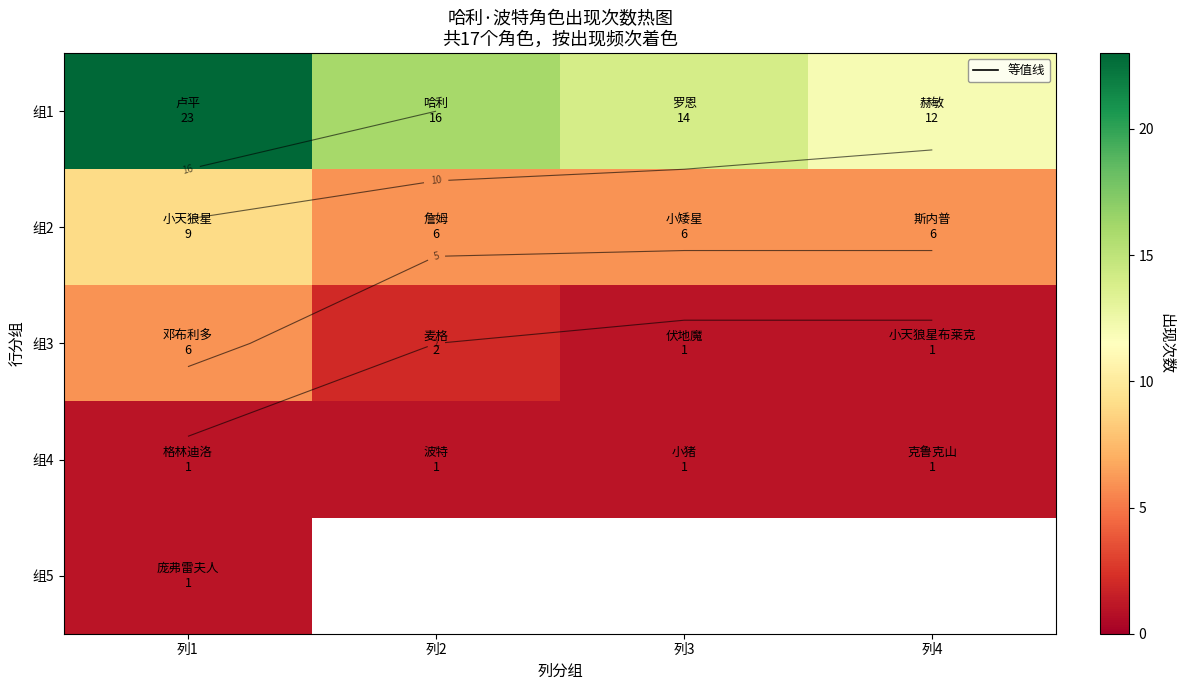

What is the lowest value of the 组3 series?

1.0